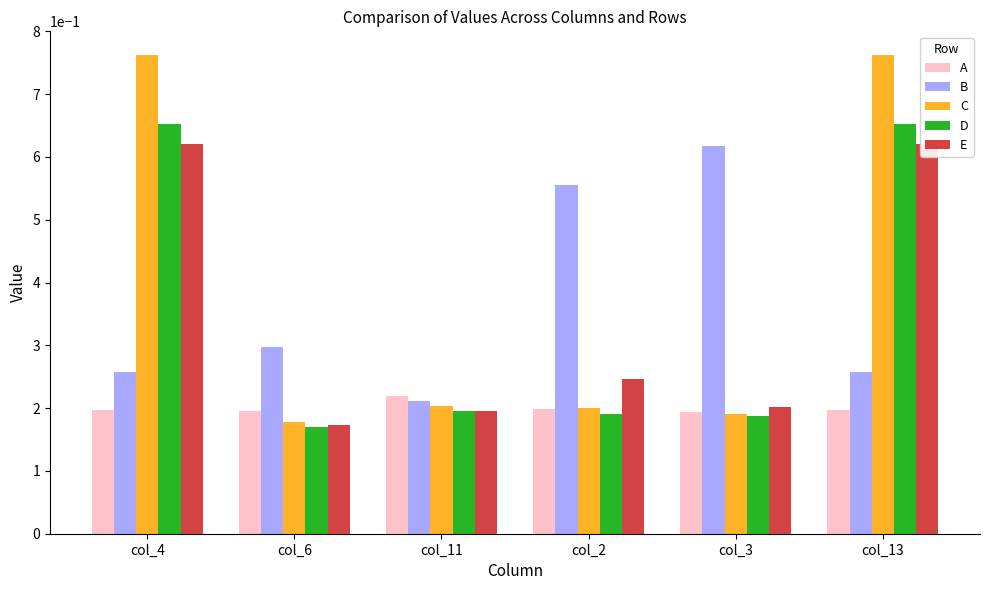

What is the value of the E bar at the 1st from the left?

0.6